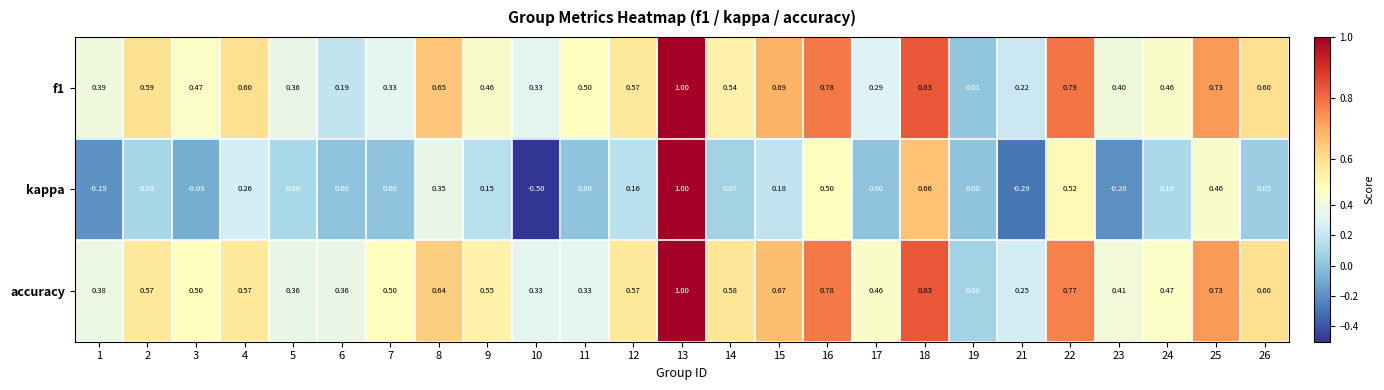

Which series has the largest range (max minus min)?

kappa